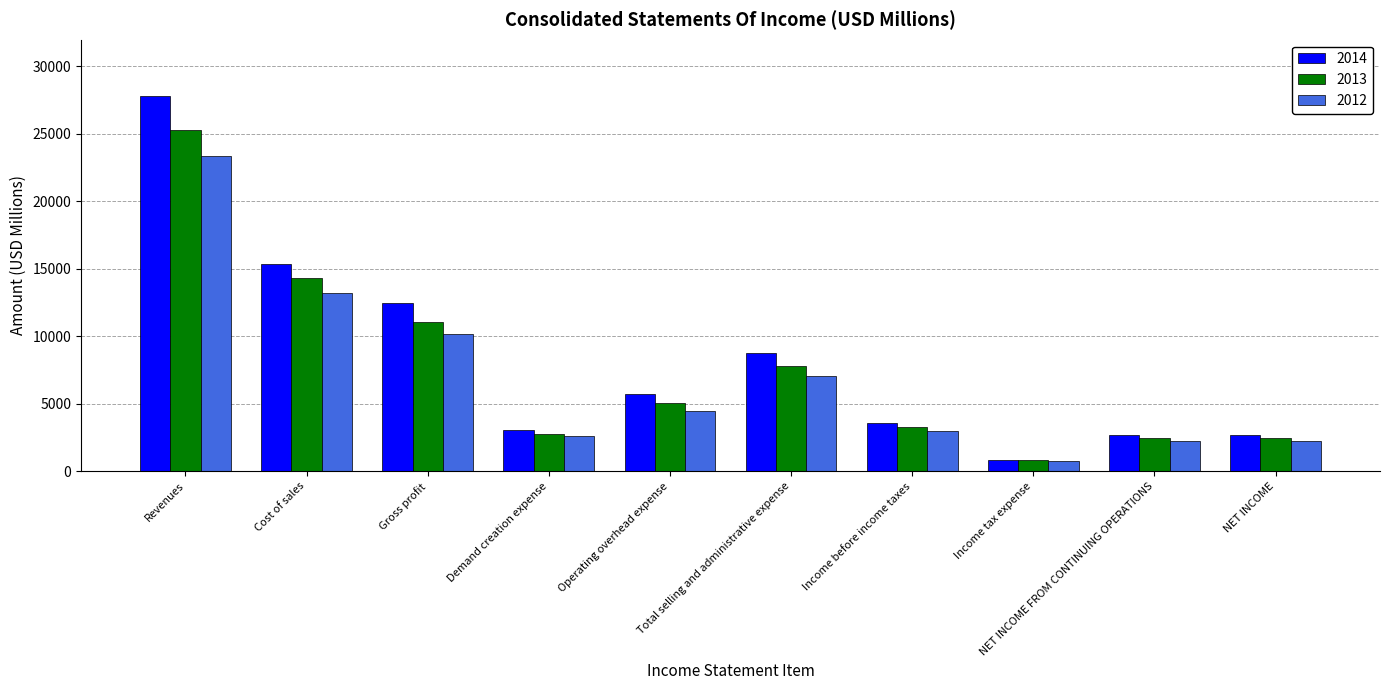

Rank the series by their maximum value, from lowest to highest.

2012, 2013, 2014